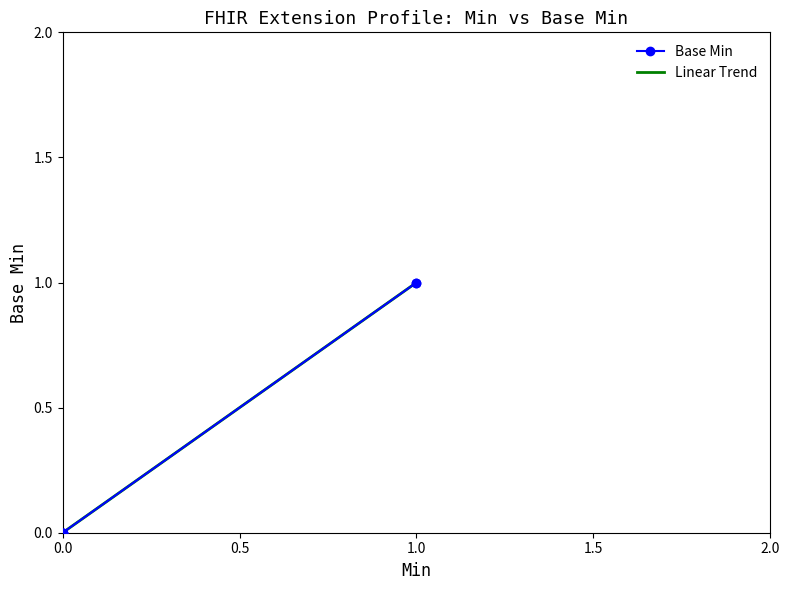

What is the difference between the maximum and minimum values?

1